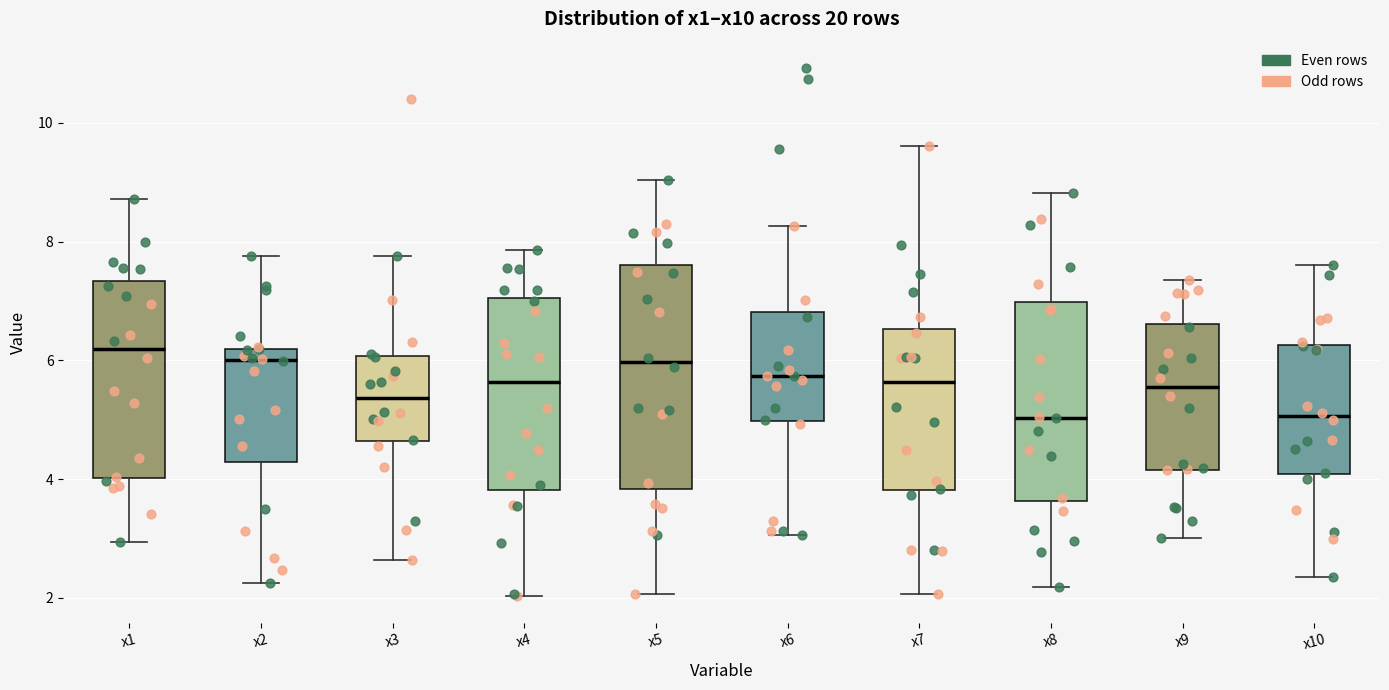

Where is the upper edge of the box for x3 on the y-axis? The values are not printed on the chart, so give them approximately, as read against the axis.

6.0